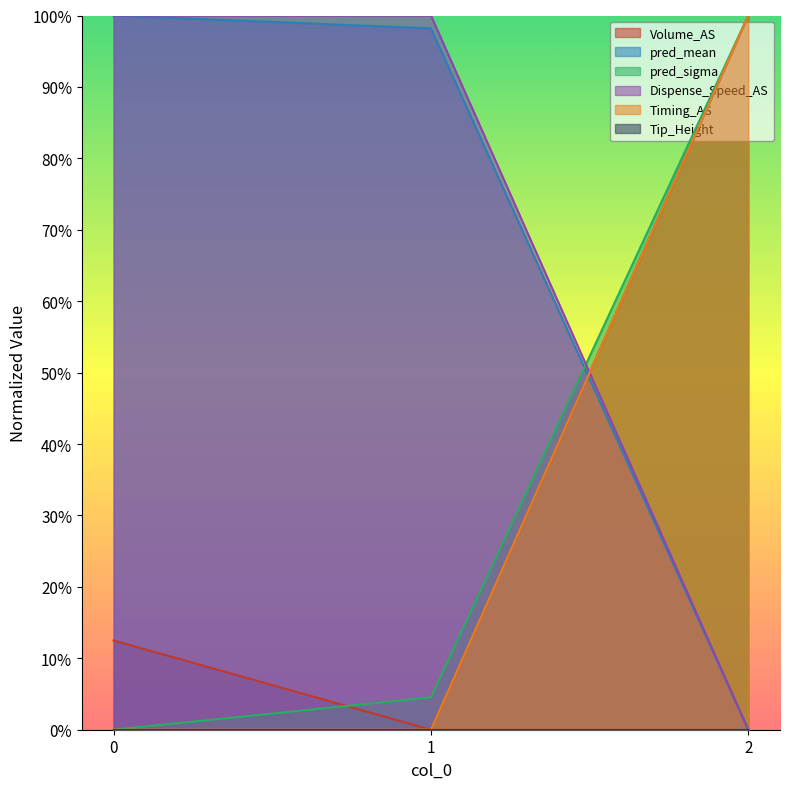

What is the average value of the Volume_AS series?

0.4